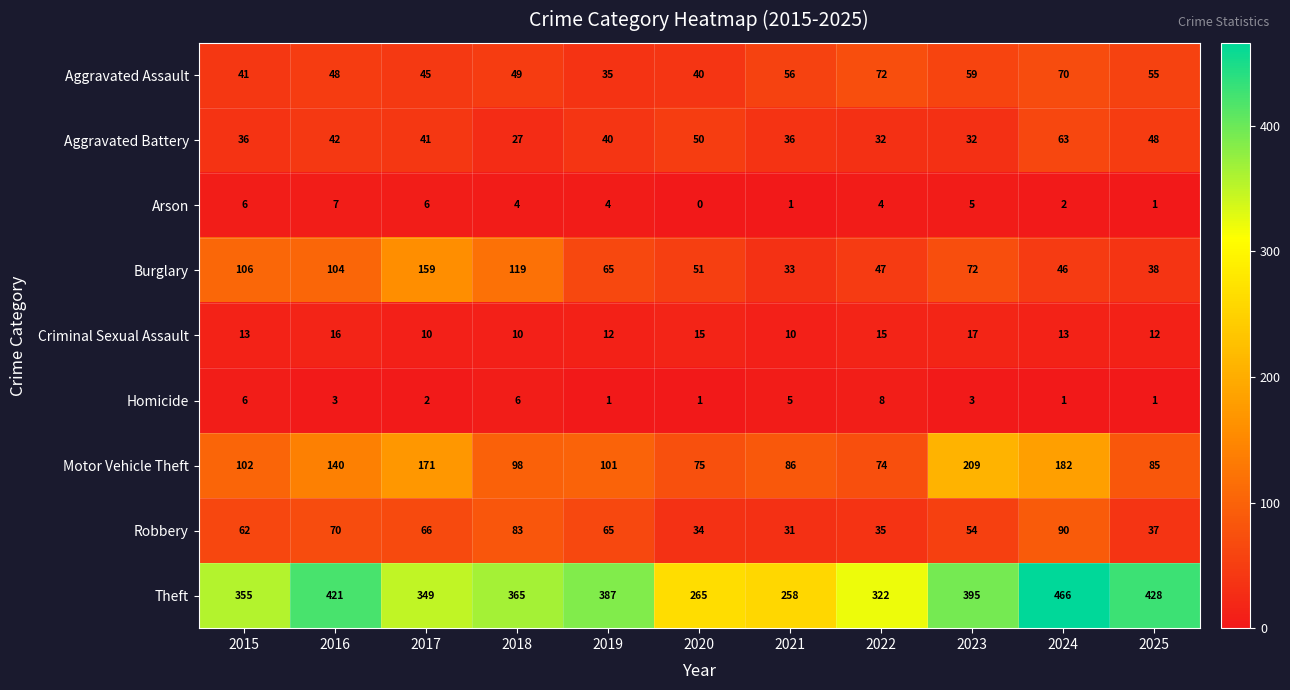

Is it true that Arson equals 2 at 2020?

False